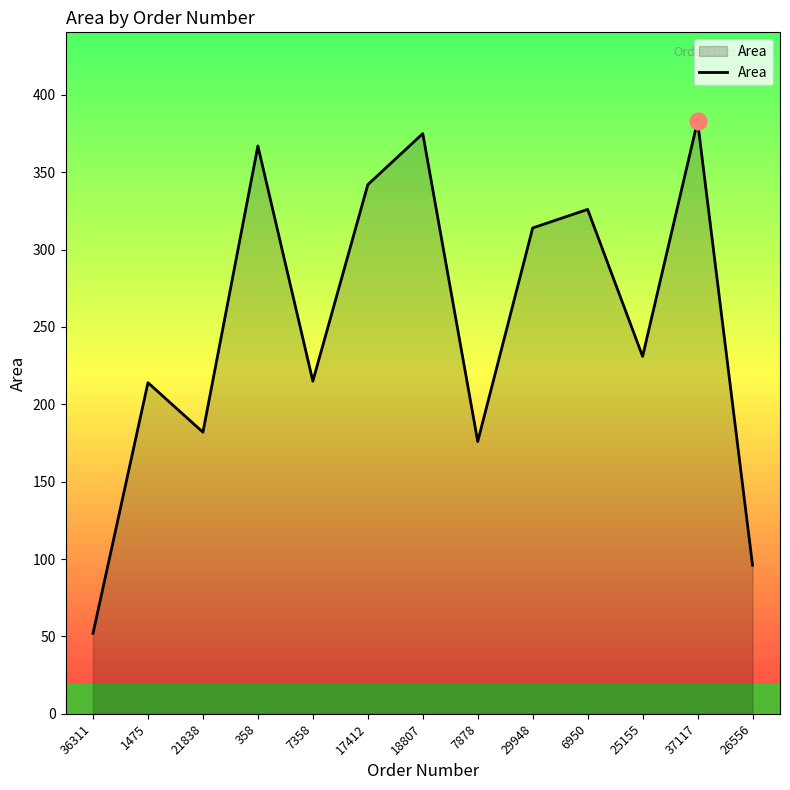

Which label corresponds to the largest value in the chart?

37117